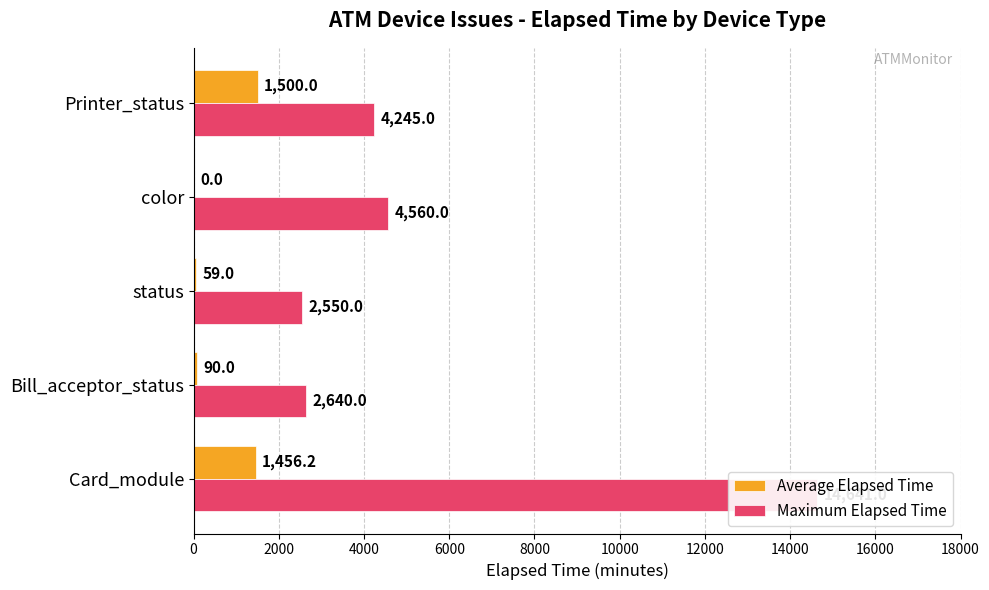

Is the value of Maximum Elapsed Time at Bill_acceptor_status greater than the value of Average Elapsed Time at Card_module?

Yes